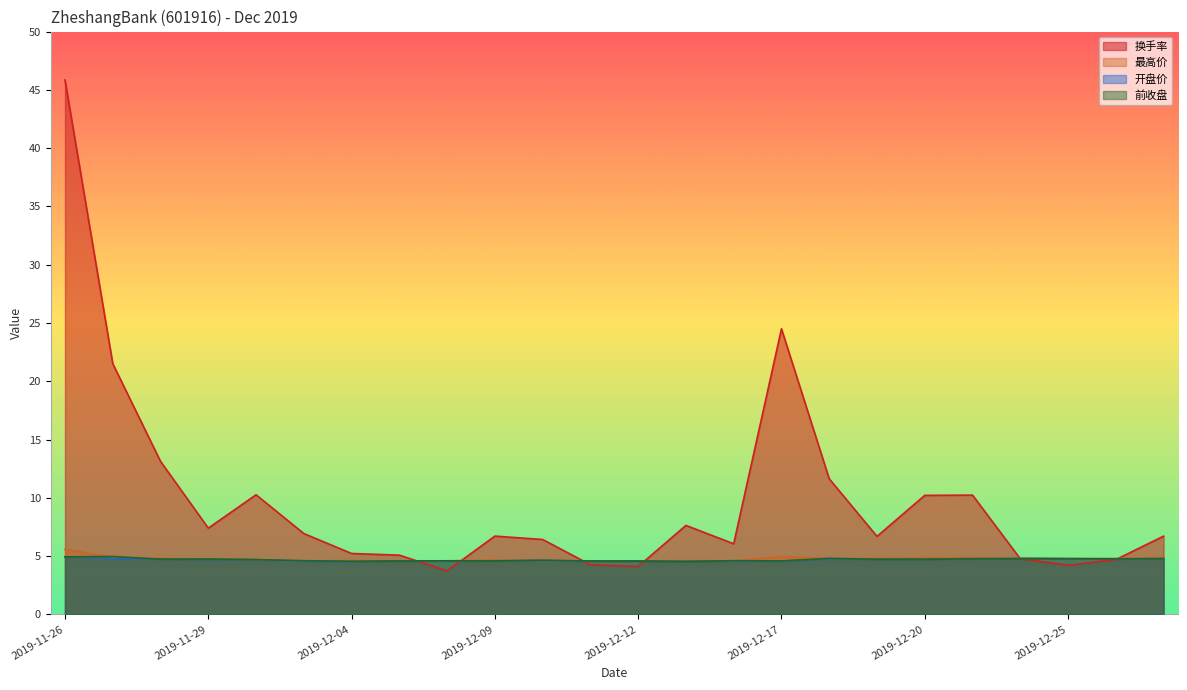

Reading right to left, what are all the values shown in this chart?

换手率: 6.7	4.7	4.2	4.8	10.2	10.2	6.7	11.6	24.5	6.1	7.6	4.1	4.3	6.4	6.7	3.7	5.1	5.2	6.9	10.3	7.4	13.1	21.5	45.8
最高价: 4.8	4.8	4.8	4.8	4.9	4.9	4.8	4.8	5.0	4.6	4.6	4.6	4.6	4.6	4.7	4.6	4.6	4.6	4.6	4.7	4.8	4.8	4.9	5.6
开盘价: 4.8	4.8	4.8	4.8	4.8	4.7	4.7	4.8	4.6	4.6	4.6	4.6	4.6	4.6	4.6	4.6	4.6	4.5	4.6	4.7	4.7	4.8	4.8	5.0
前收盘: 4.8	4.8	4.8	4.8	4.8	4.7	4.7	4.8	4.6	4.6	4.5	4.6	4.6	4.7	4.6	4.6	4.6	4.6	4.6	4.7	4.8	4.7	5.0	4.9